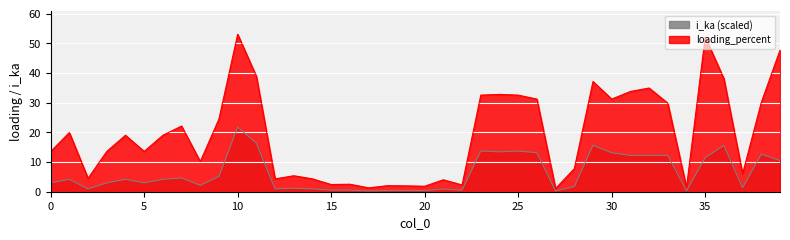

Where is loading_percent nearest to the value 27?

9